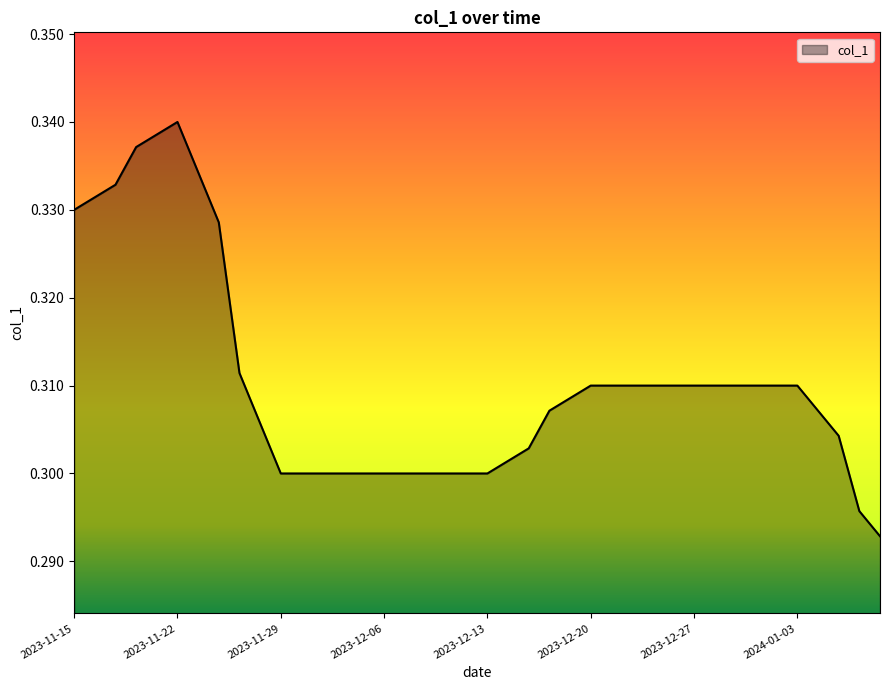

How many points are higher than both their immediate neighbors (excluding endpoints)?

1